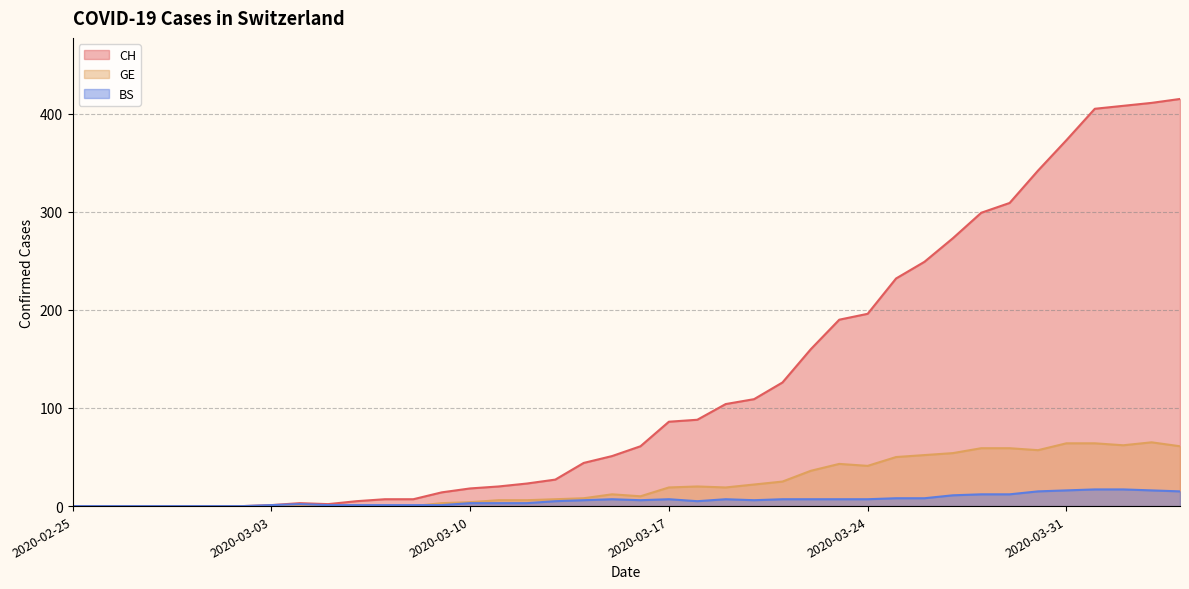

What is the label of the 14th point from the left?

2020-03-09